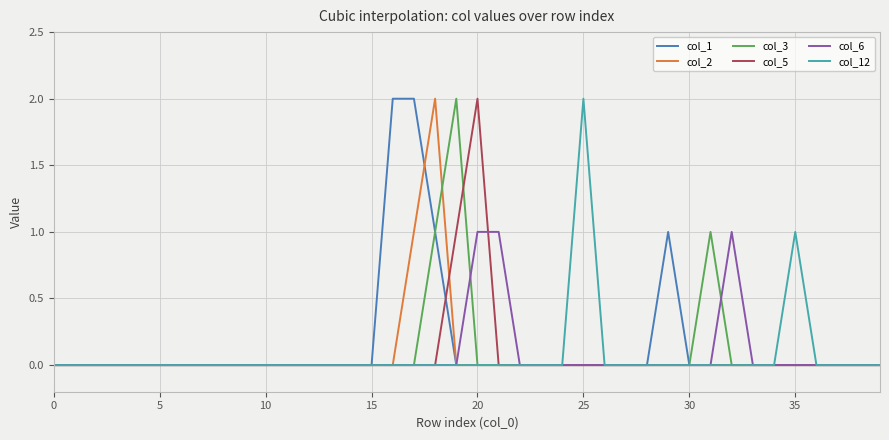

Between which two adjacent categories do col_1 and col_2 first intersect?

17 and 18